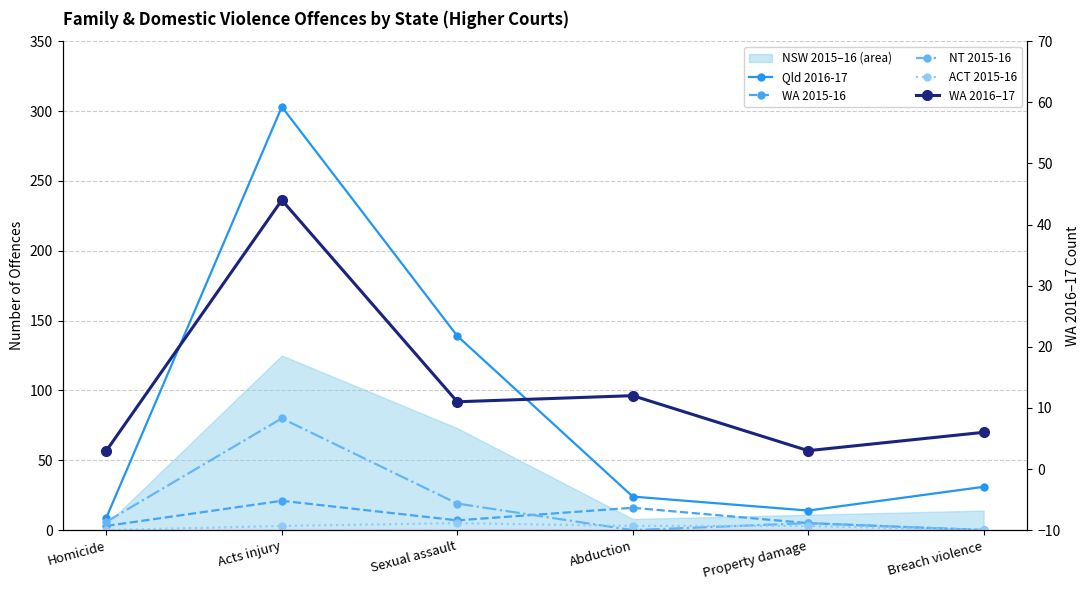

How many values in the WA 2015-16 series are below 7?

3